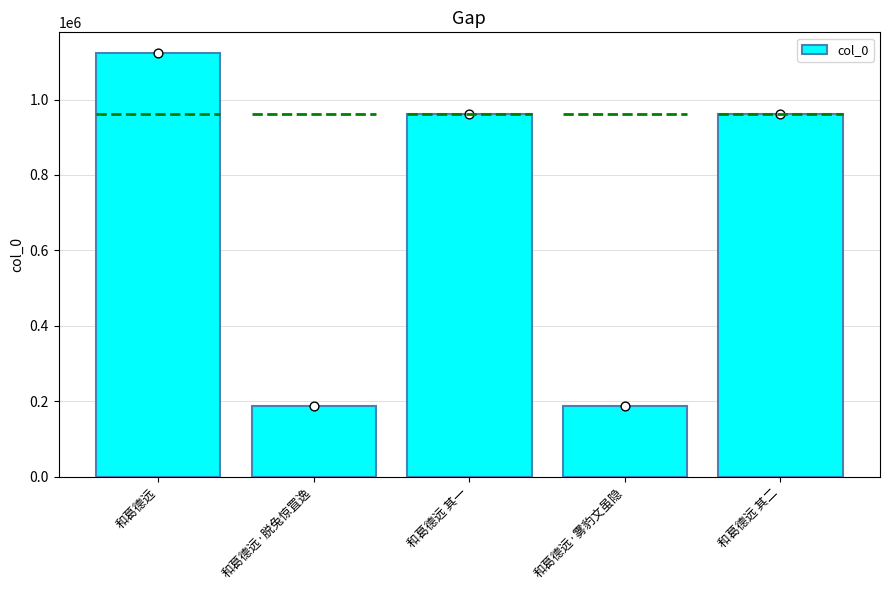

Between 和葛德远 其一 and 和葛德远, which is larger?

和葛德远